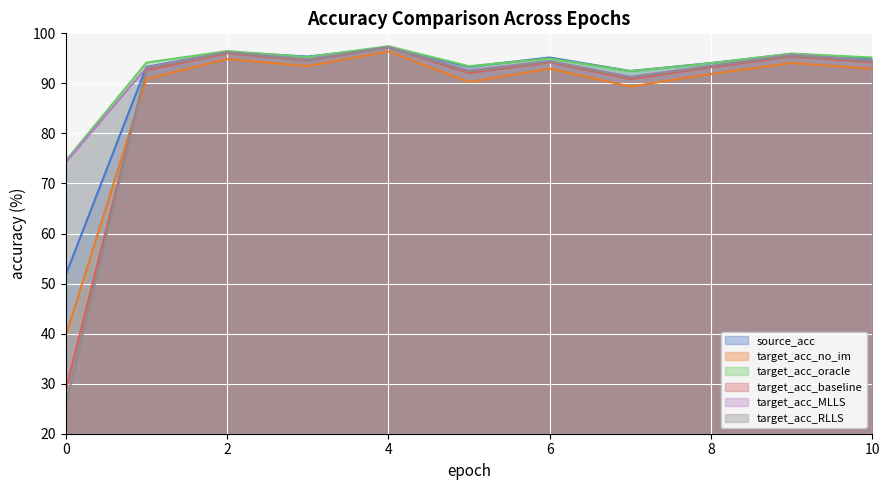

Is the value of target_acc_oracle at 8 greater than the value of target_acc_baseline at 2?

No